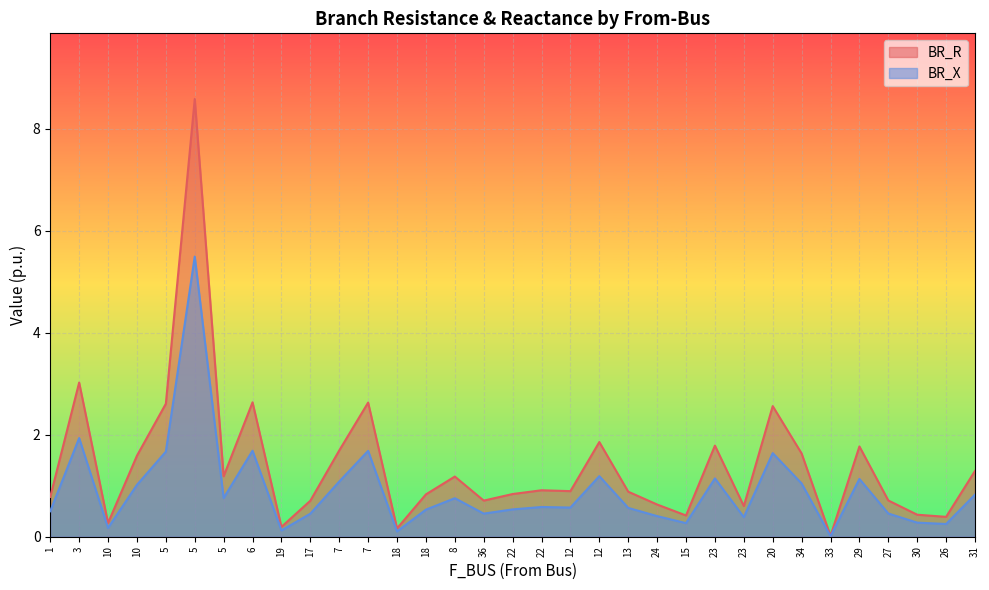

Where is the first local maximum for BR_R?

3